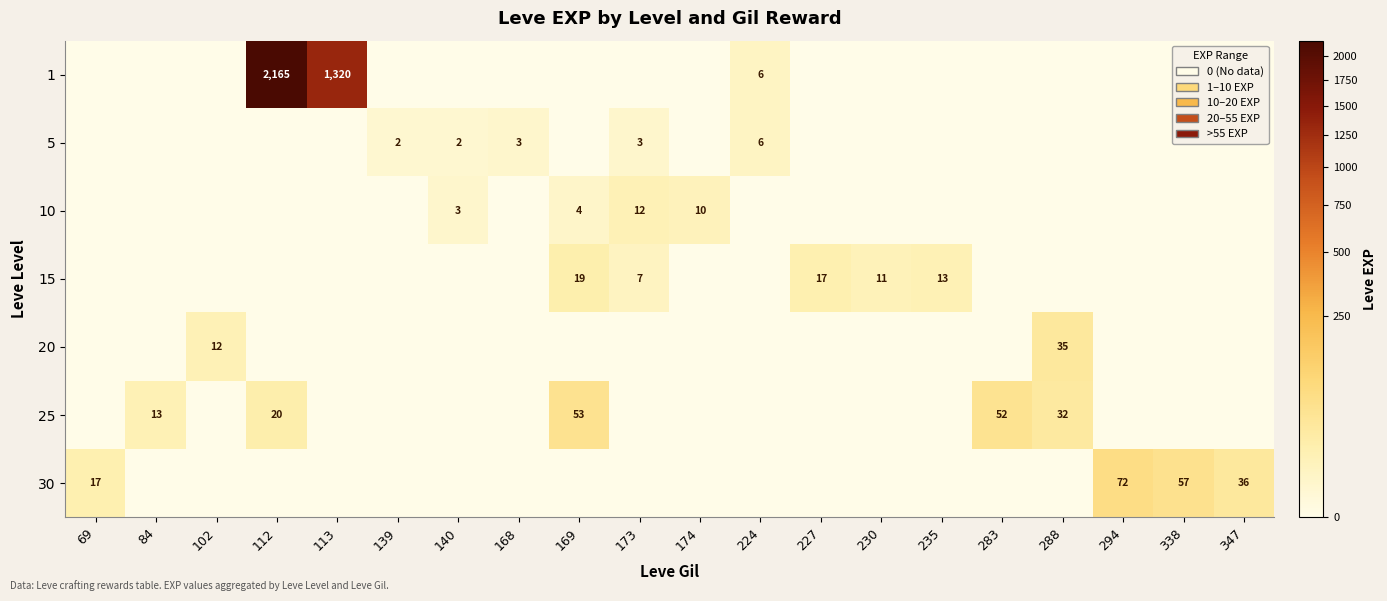

The value of 30 at 338 is 92. True or false?

False